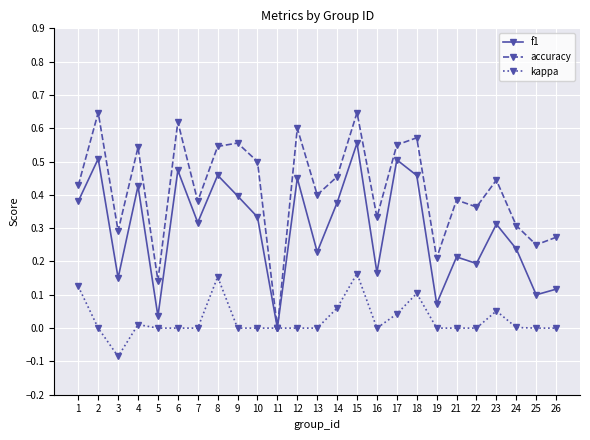

True or false: accuracy has more than 2 points higher than both neighbors.

True